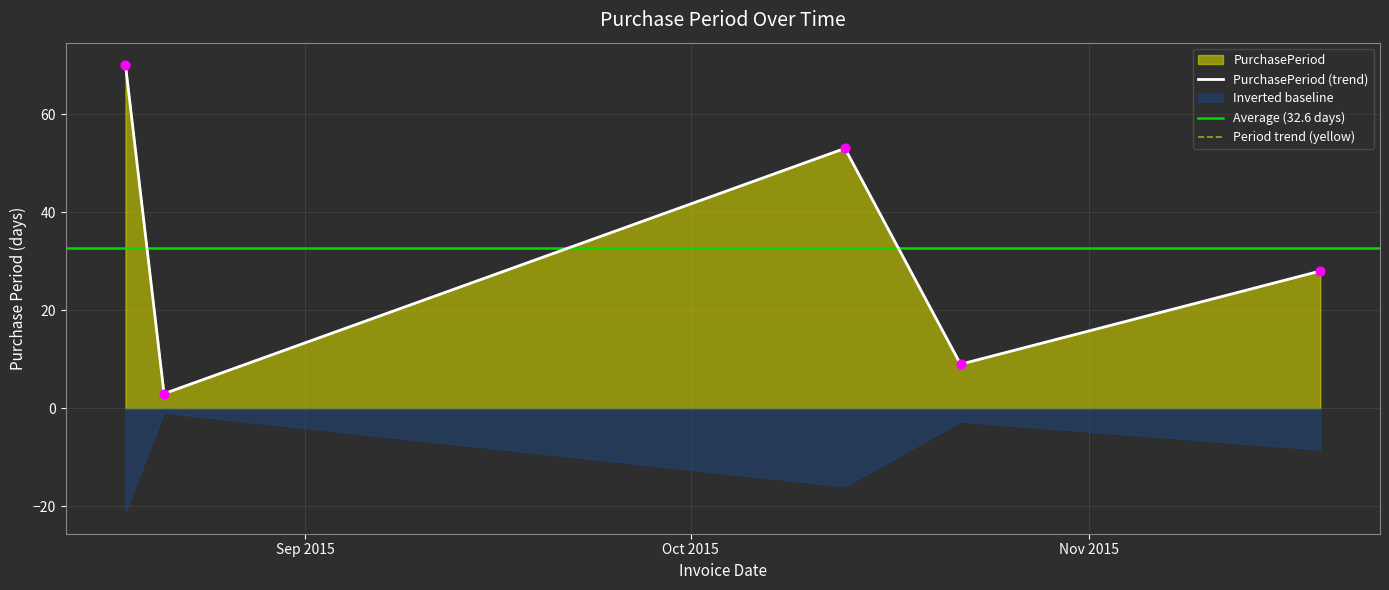

Approximately how many times larger is the value at 2015-10-22 compared to 2015-08-18?

0.1